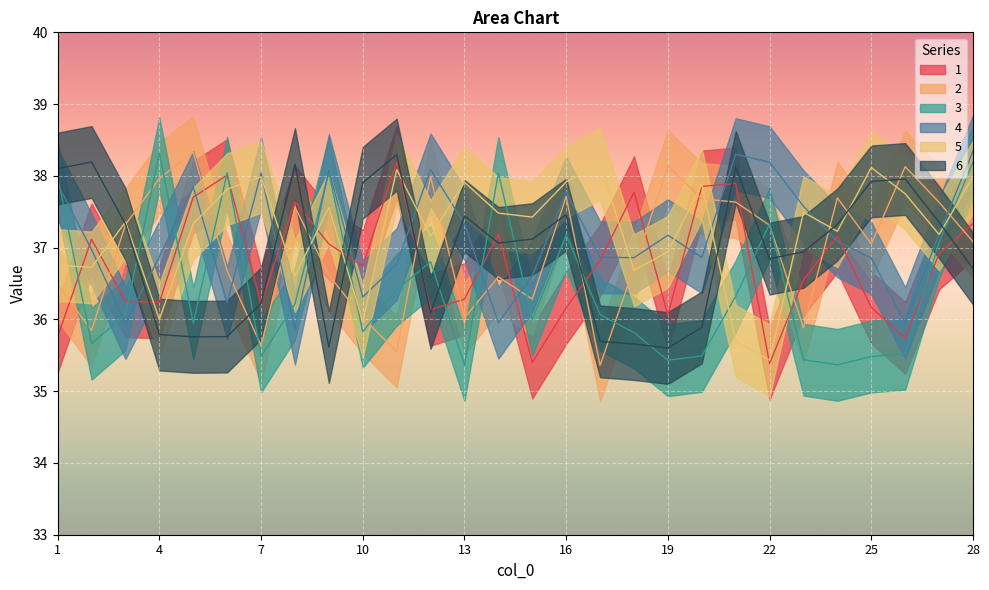

What is the total value across all series at 13?

220.4